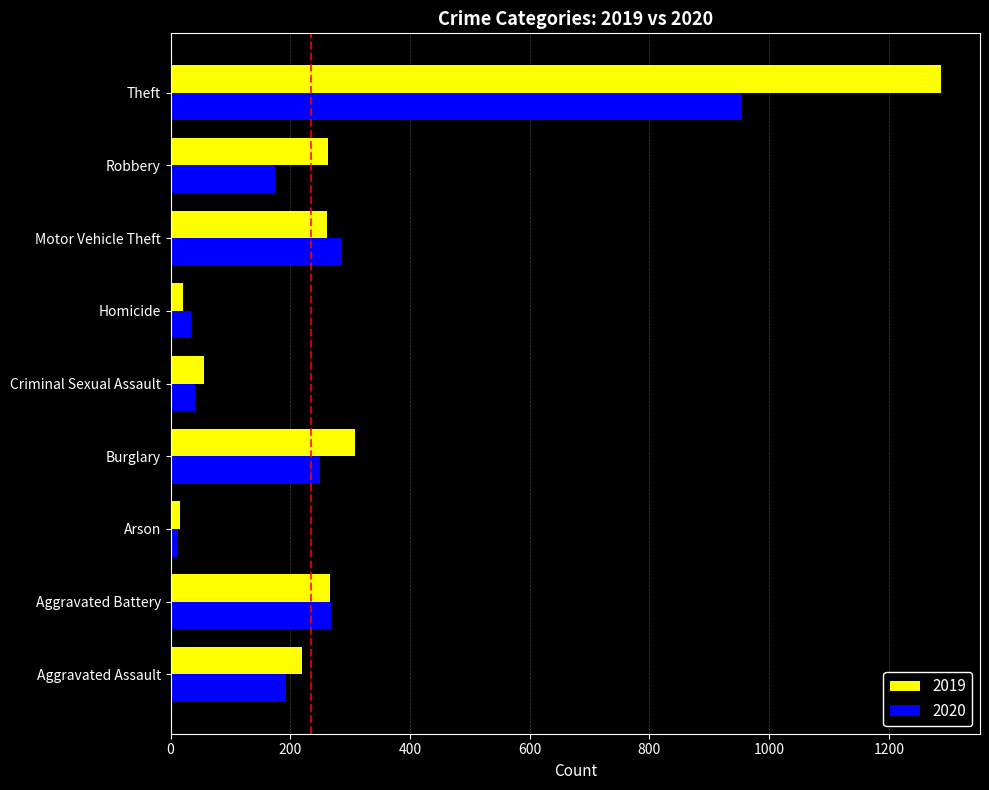

Which category has the highest value across all series?

Theft